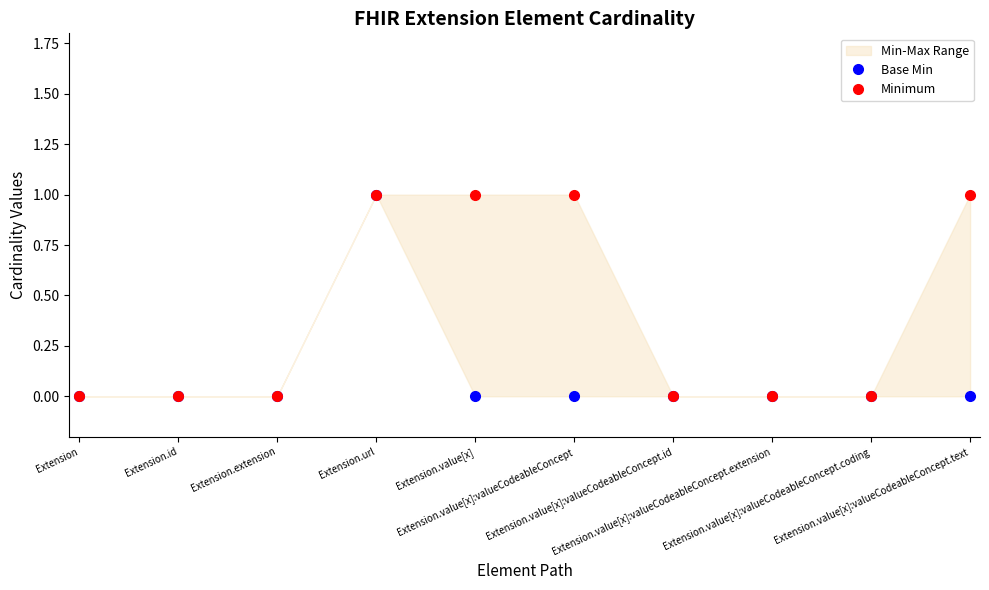

True or false: Minimum and Base Min intersect in this chart.

False